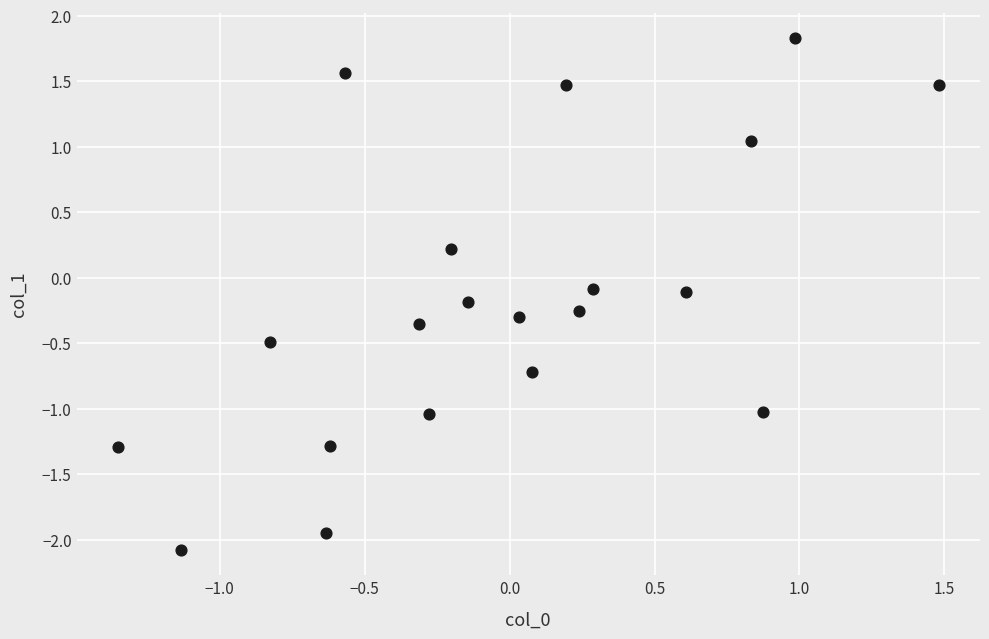

What is the range of Y values (max minus min)?

3.9